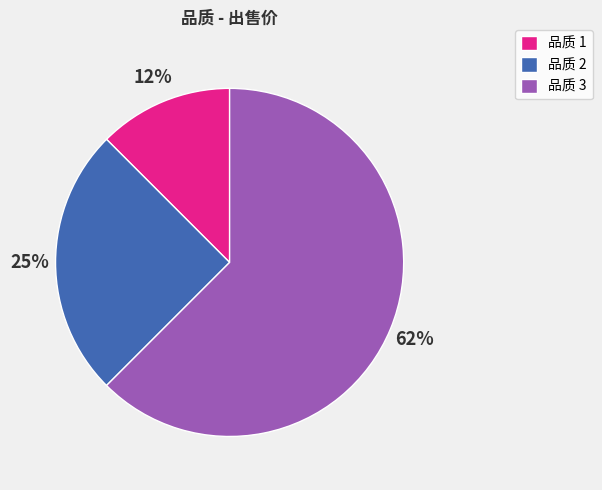

Count the number of slices in the pie.

3